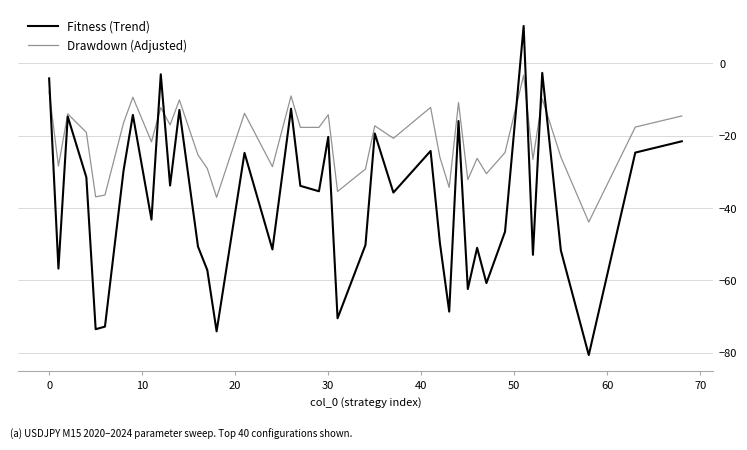

What is the lowest value of the Drawdown (Adjusted) series?

-43.9